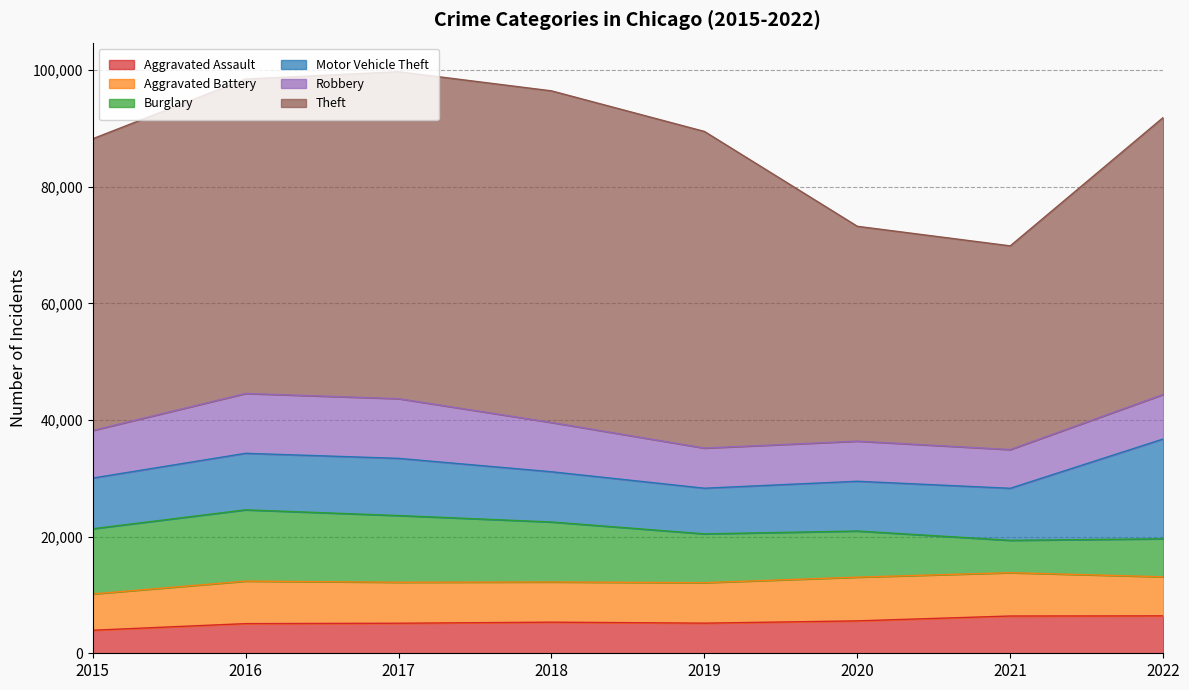

List the series in order of their peak value, lowest first.

Aggravated Assault, Aggravated Battery, Robbery, Burglary, Motor Vehicle Theft, Theft